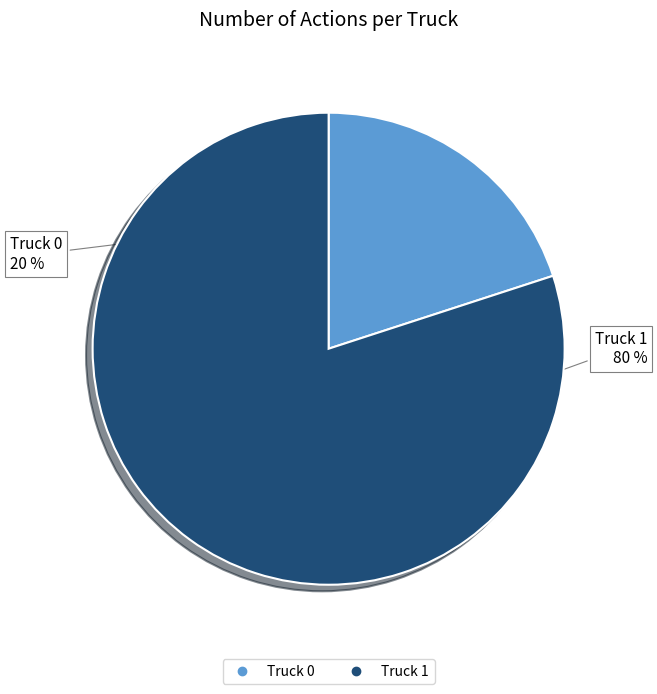

To the nearest percent, what is the difference between the largest and smallest slice percentages?

60%